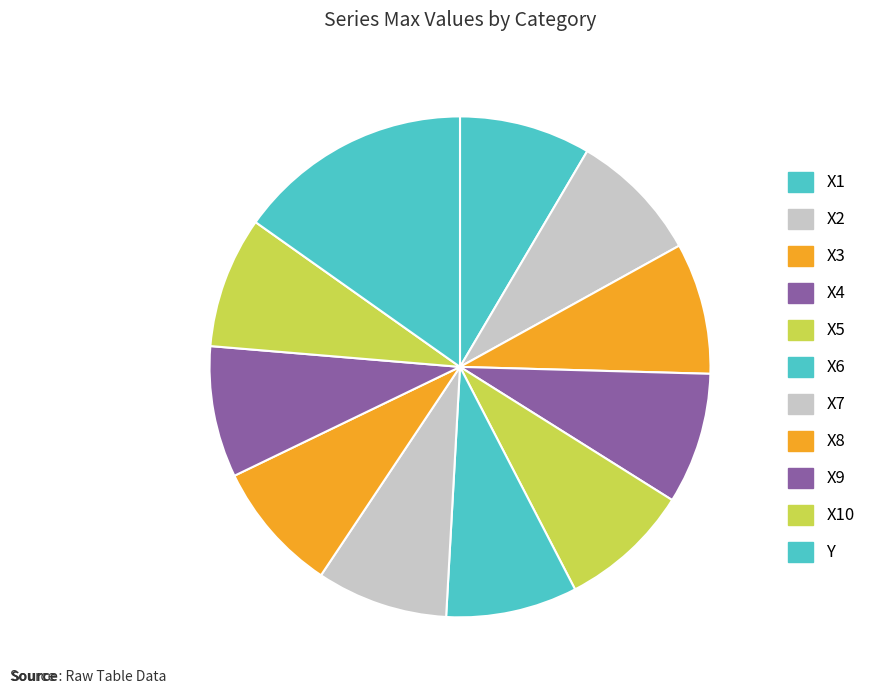

The X10 slice represents 23% of the pie. True or false?

False